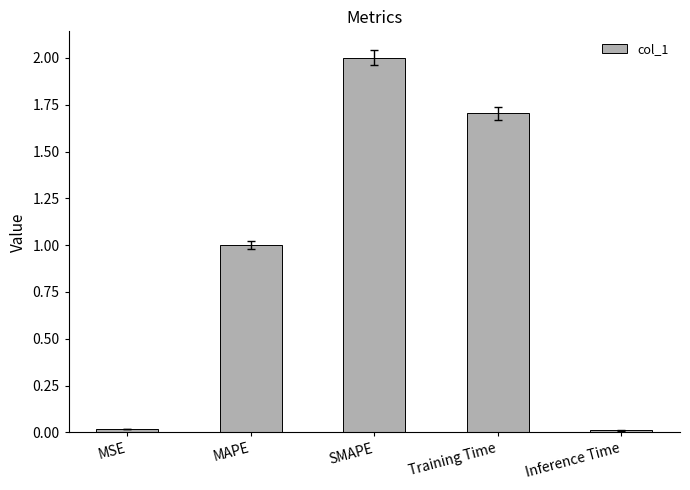

What is the change in value from MAPE to SMAPE?

+1.0